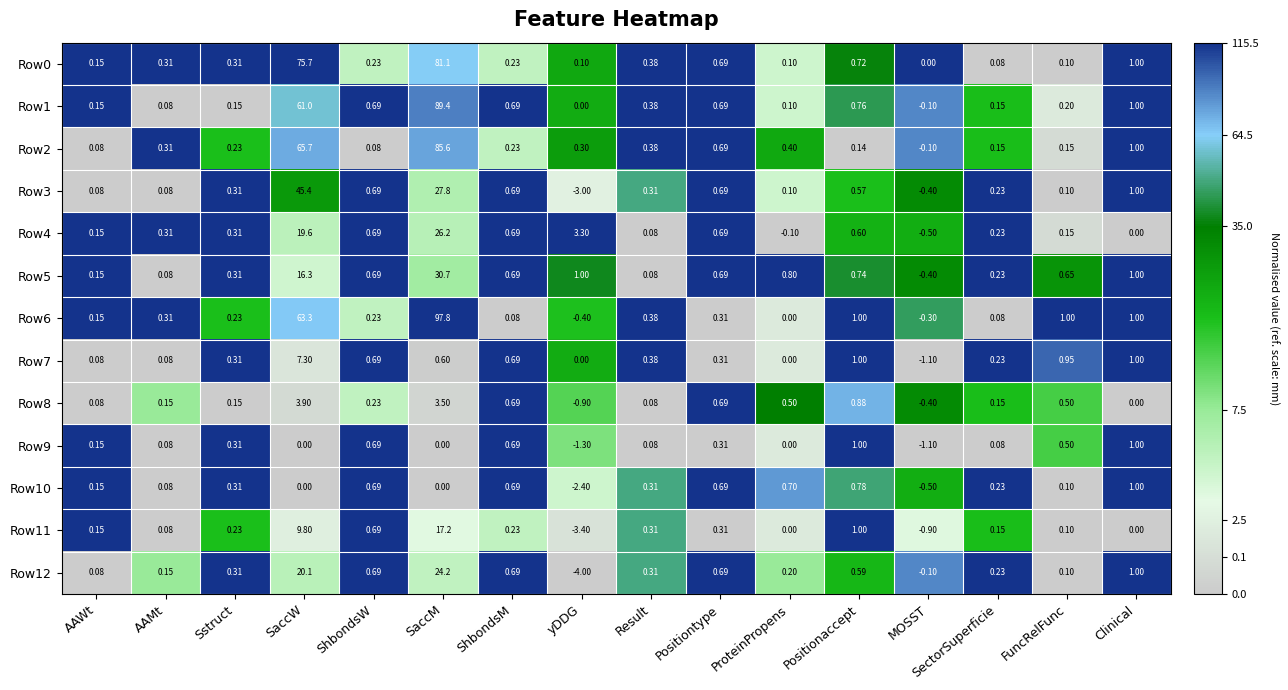

Is the value of Row11 at ShbondsM greater than the value of Row8 at MOSST?

Yes